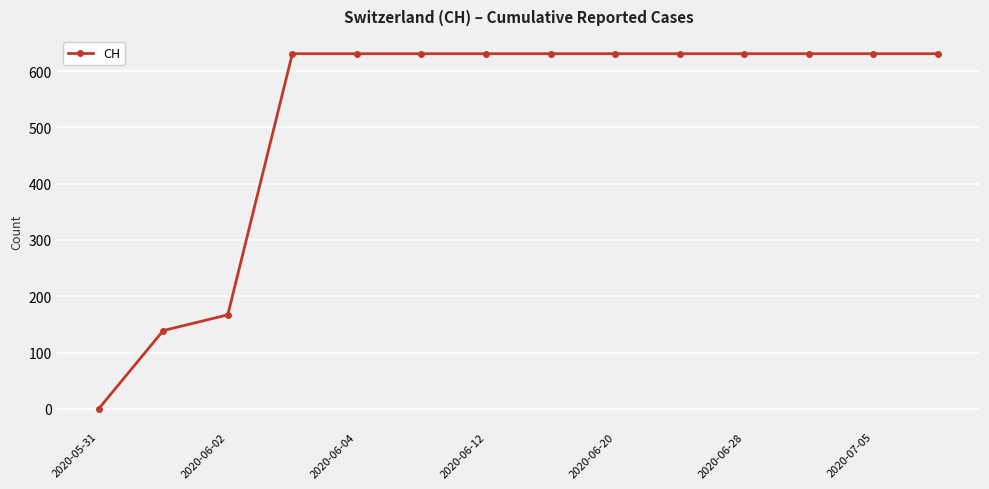

What is the sum of all values?

7247